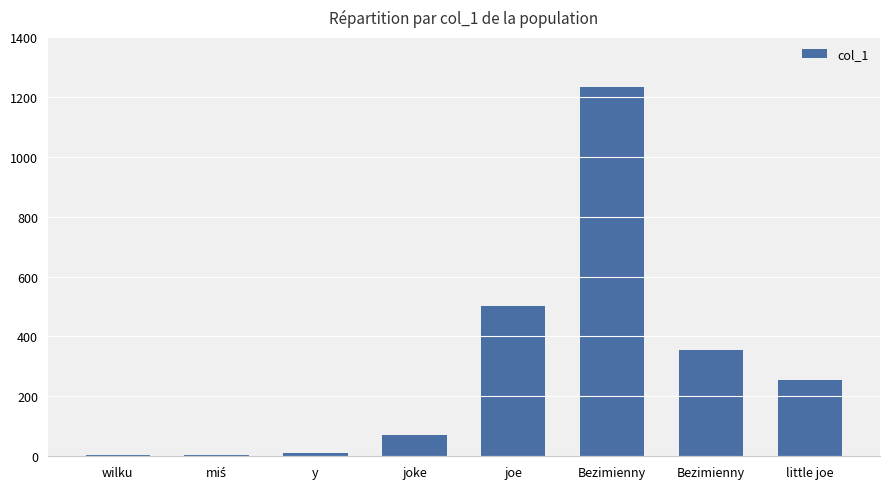

How many distinct data groups are displayed?

1